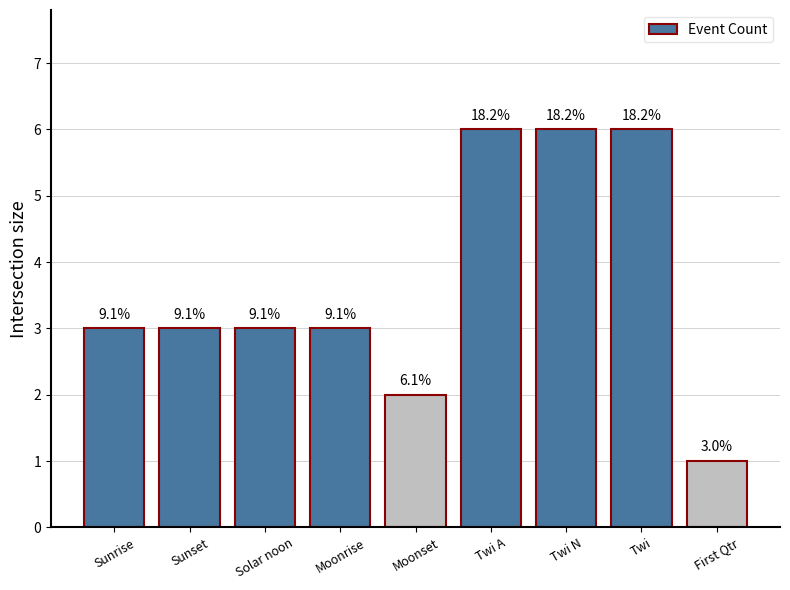

What is the greatest value displayed?

6